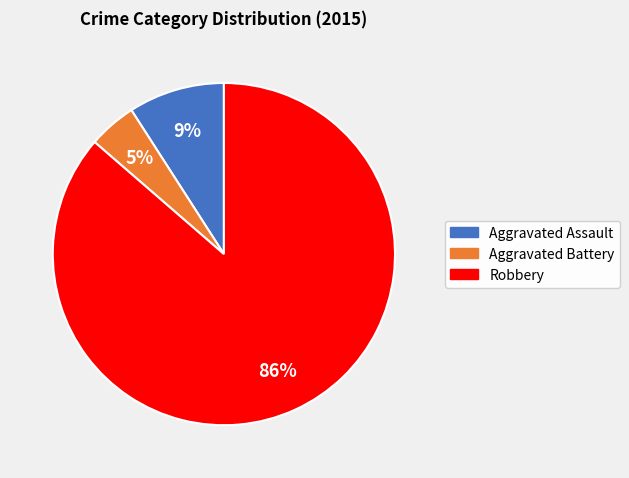

Does any single category account for the majority?

Yes